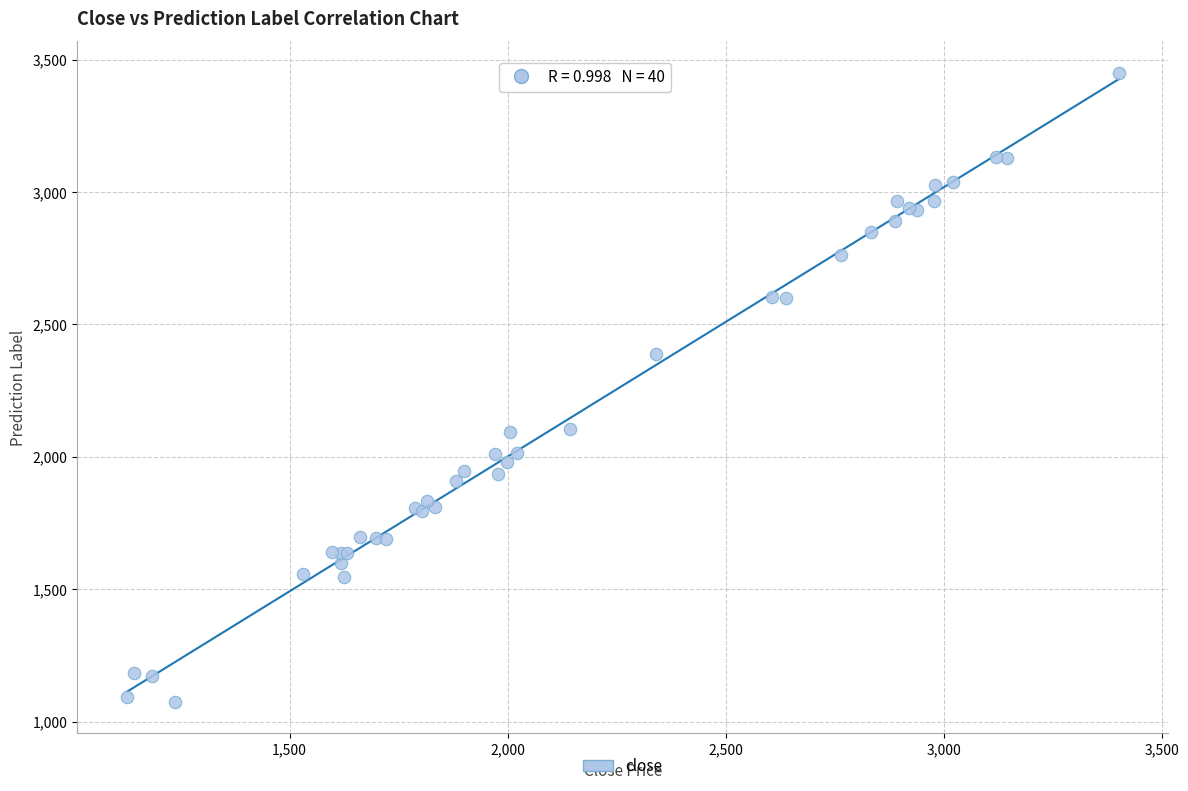

What Y value in the scatter plot is closest to 2262?

2388.9